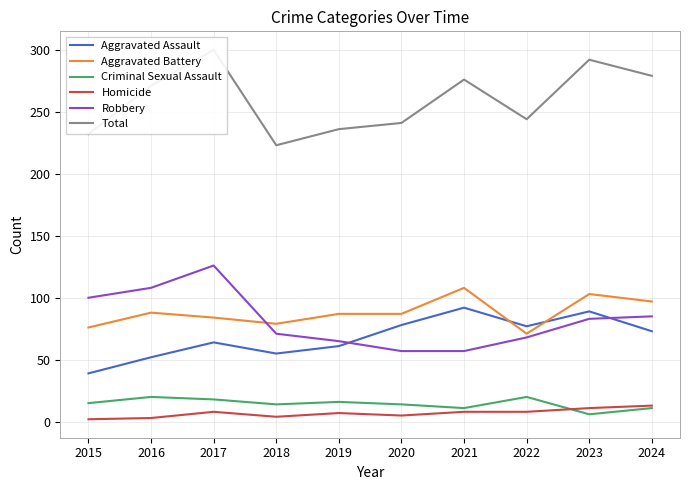

At which label does Aggravated Battery reach its minimum?

2022